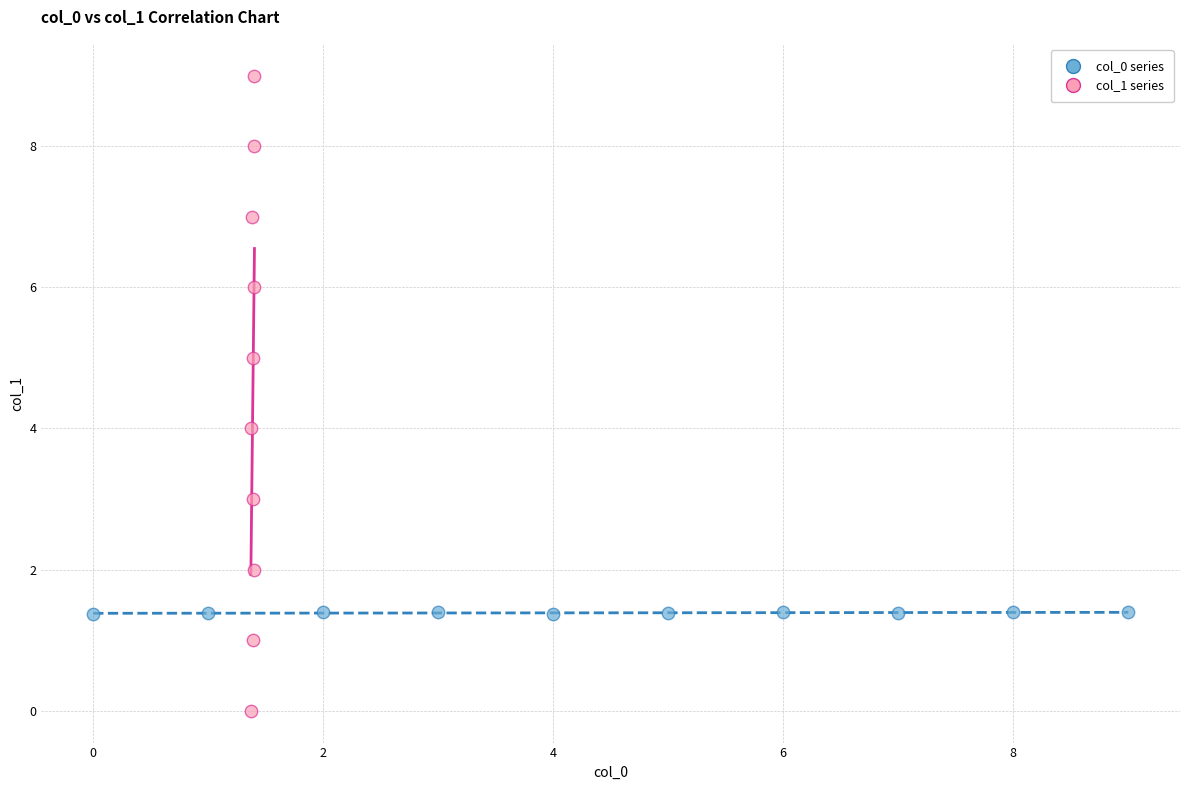

Which series contains the lowest Y value?

col_1 series